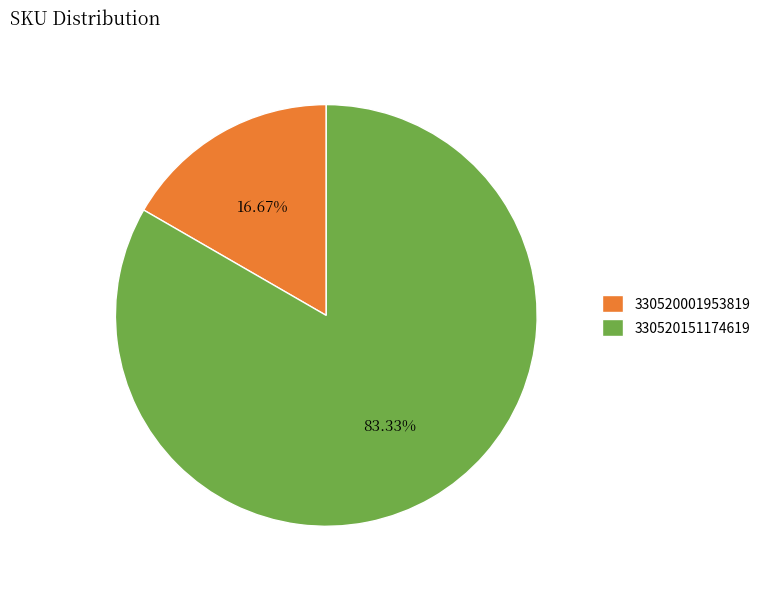

Combined, do 330520001953819 and 330520151174619 account for over 50%?

Yes